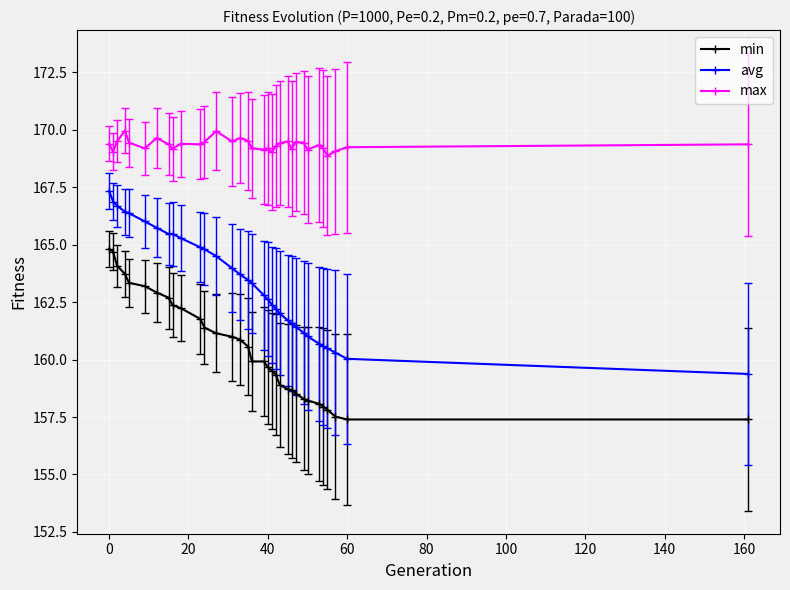

Which series has the largest total across all categories?

max